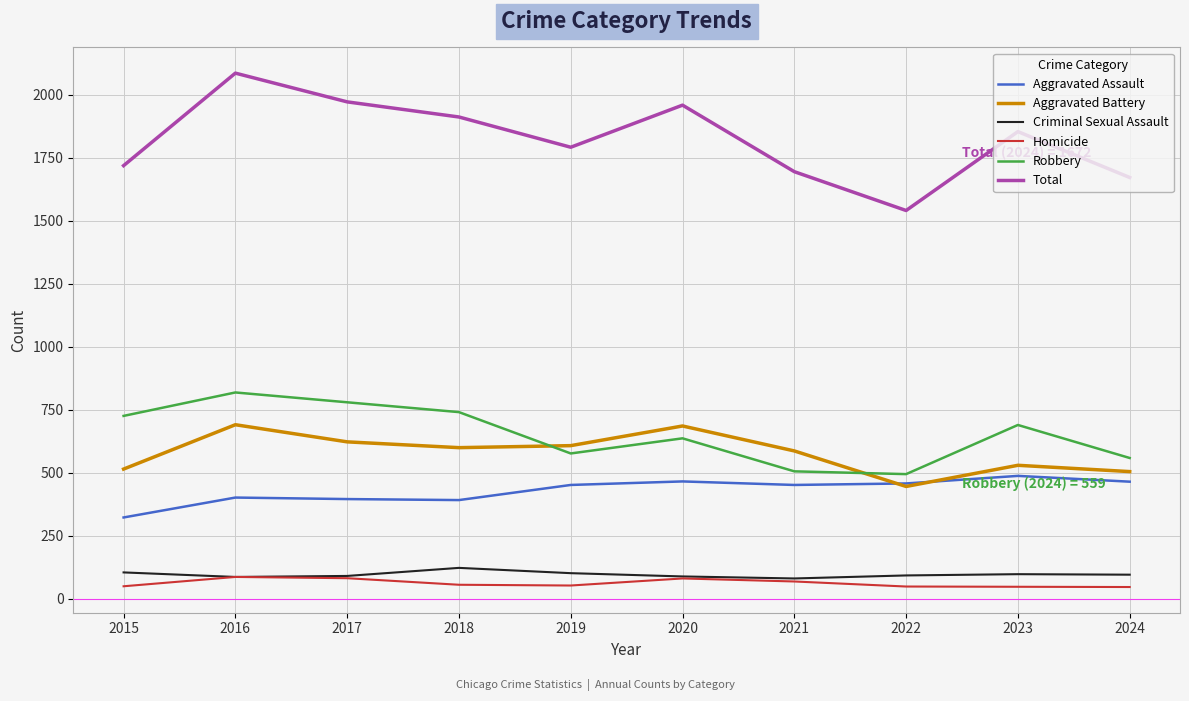

At which category does Aggravated Battery reach its first local peak?

2016